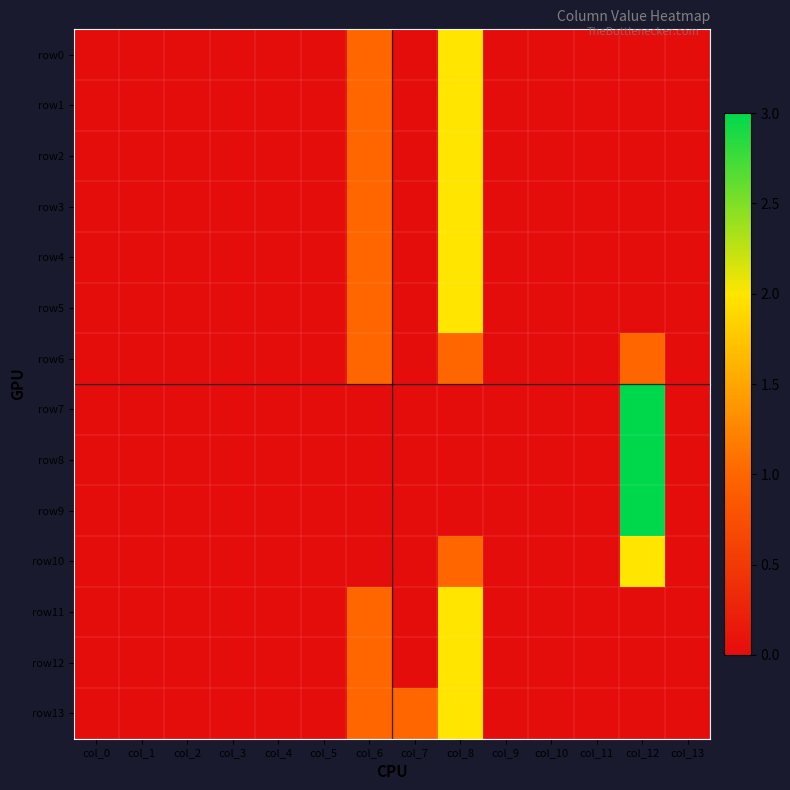

At how many categories does at least one series exceed 1?

2